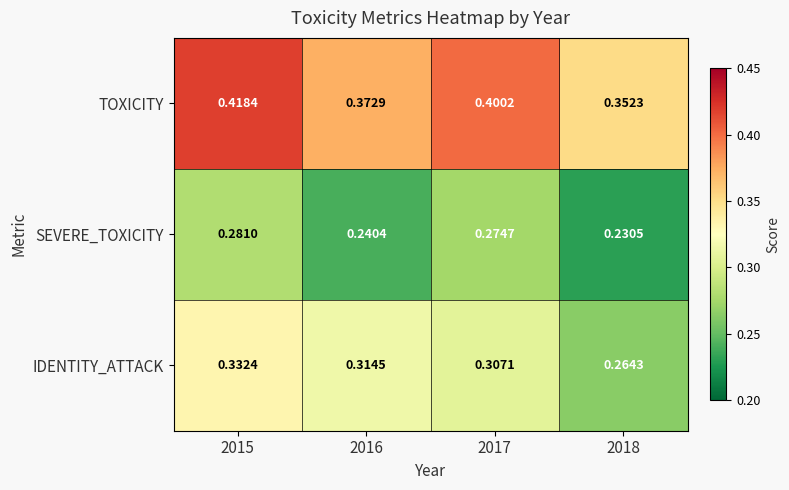

Which series has the largest total across all categories?

TOXICITY